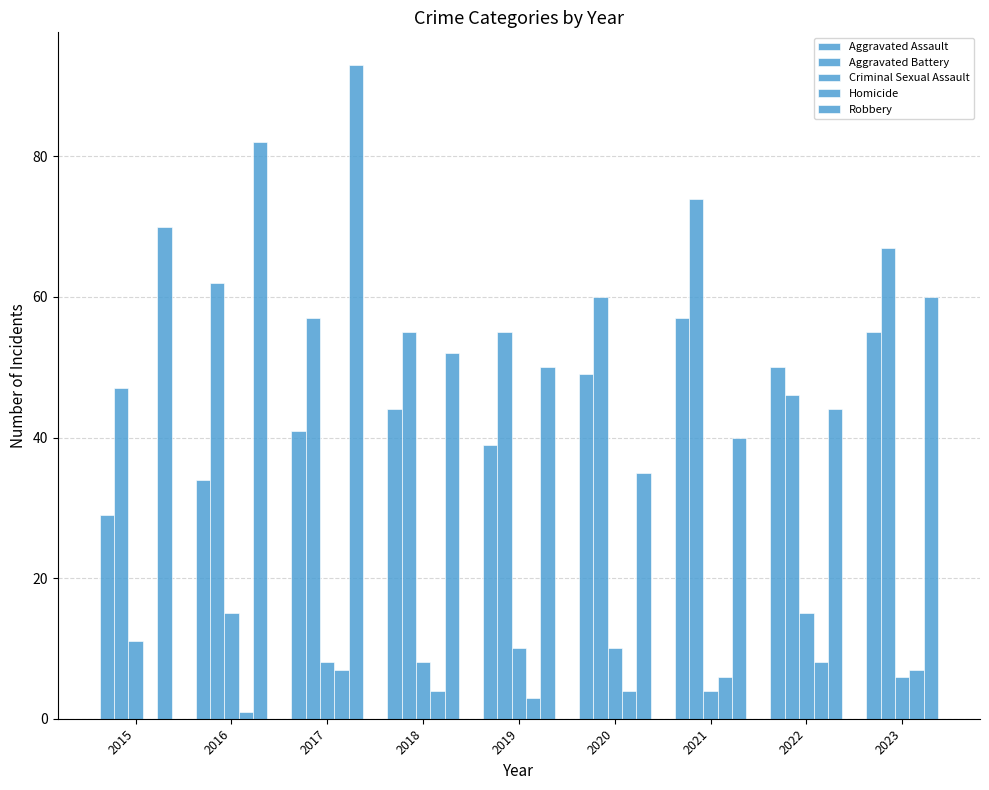

The value of Aggravated Assault at 2015 is 47. True or false?

False